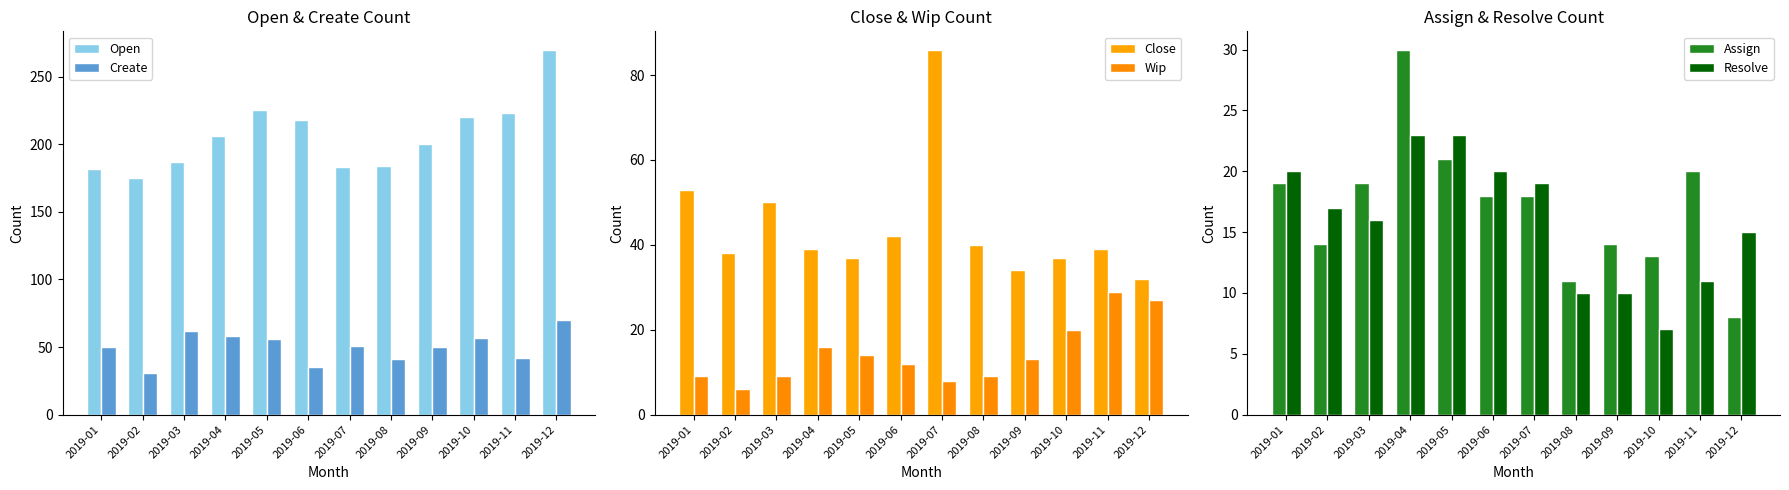

Count the number of categories in the chart.

12